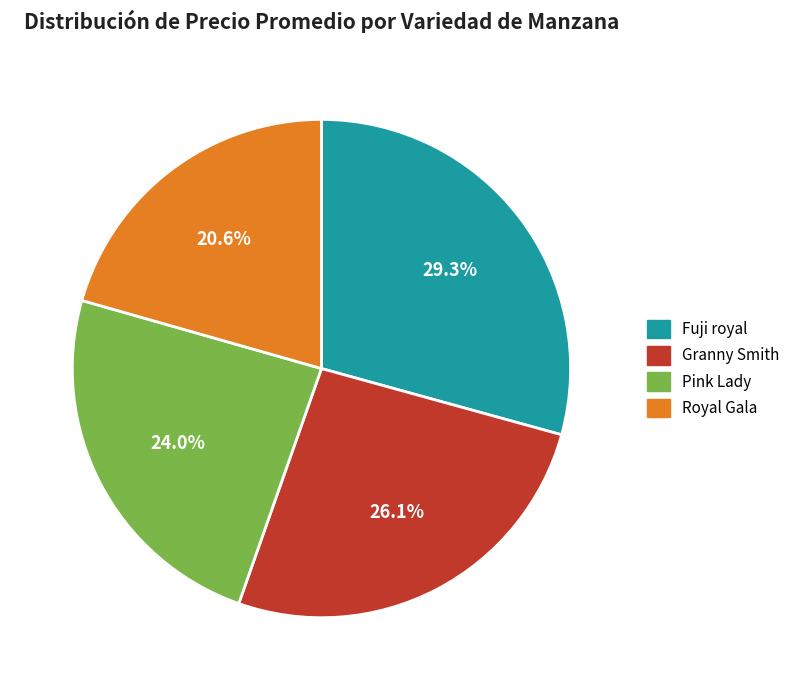

Approximately how many times larger is the value at Pink Lady compared to Granny Smith?

0.9